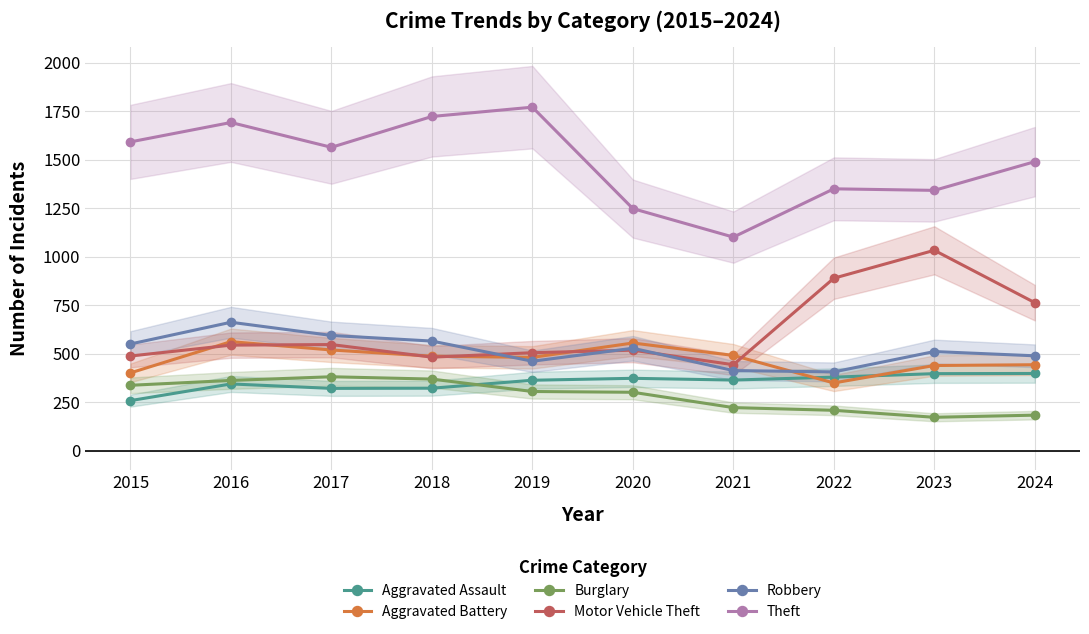

What is the difference between the Aggravated Assault values at 2017 and 2015?

63